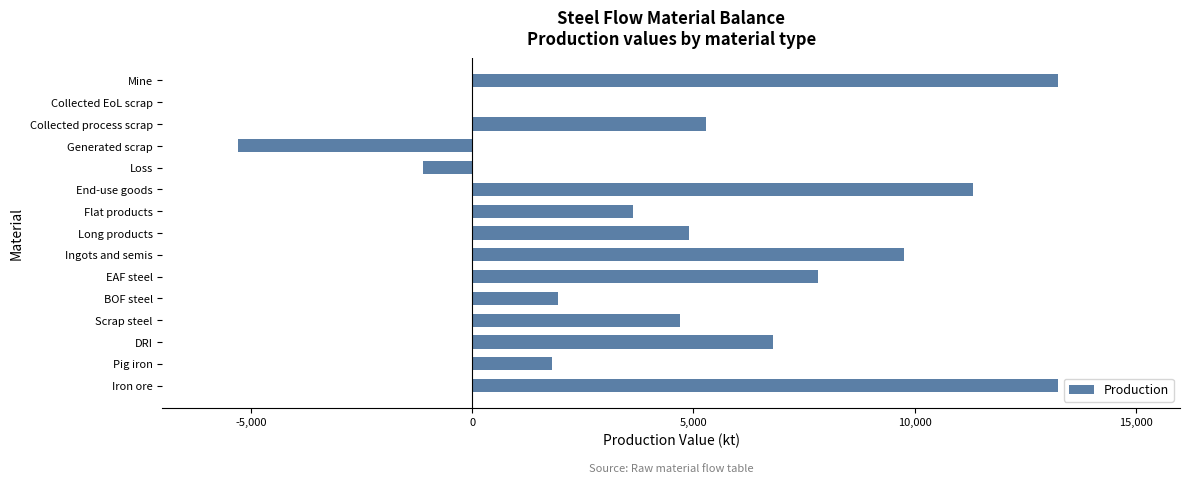

What is the maximum value shown in the chart?

13234.9